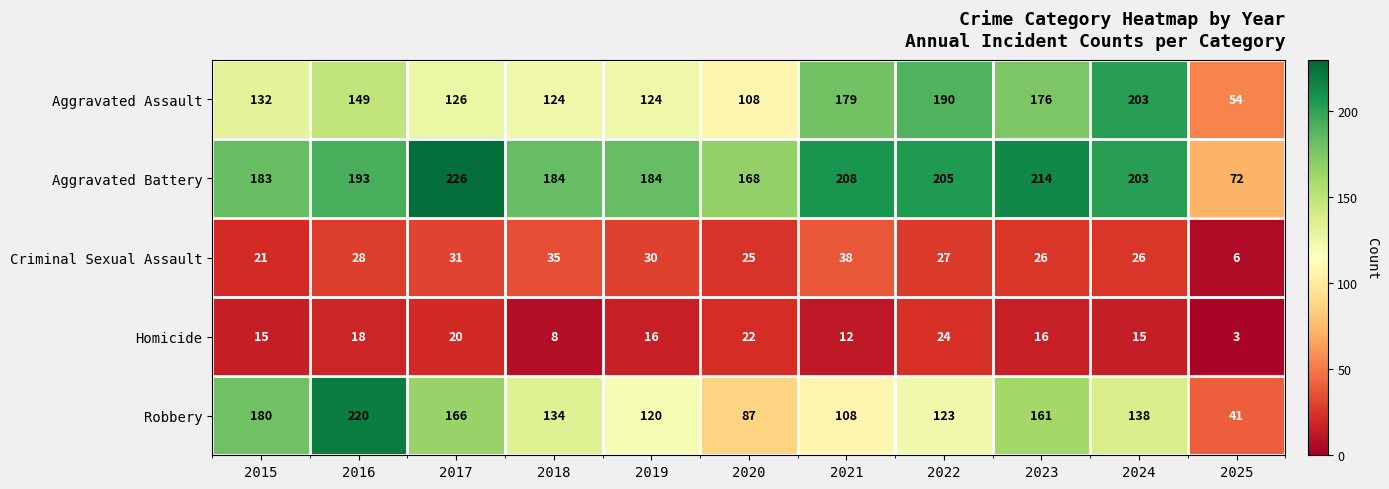

At 2016, list the series in order from smallest to largest.

Homicide, Criminal Sexual Assault, Aggravated Assault, Aggravated Battery, Robbery